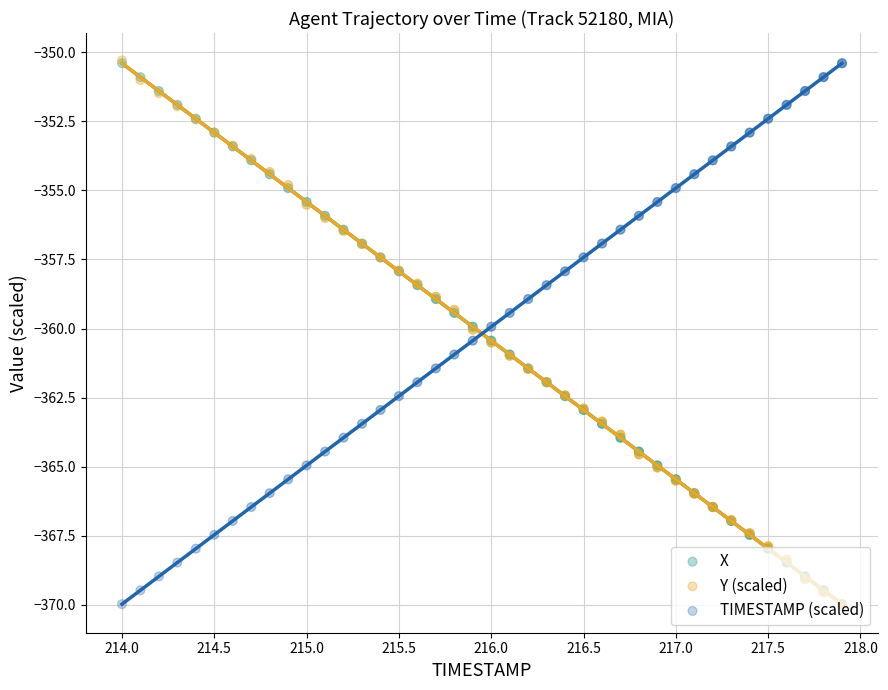

What is the total value across all series at 216.5?

-1083.3